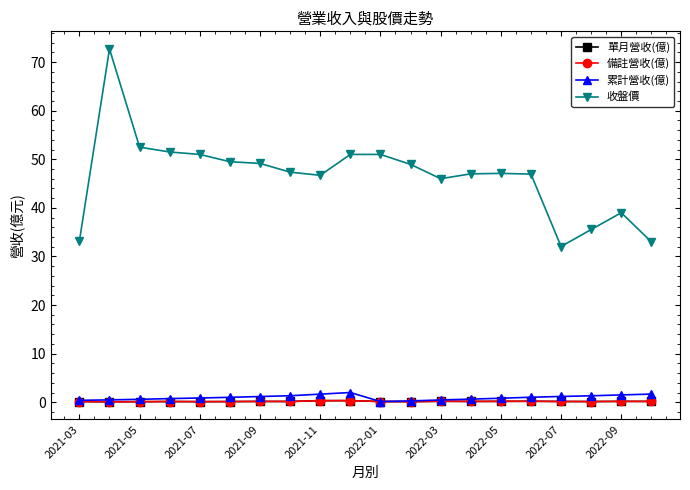

True or false: 累計營收(億) and 單月營收(億) intersect in this chart.

False